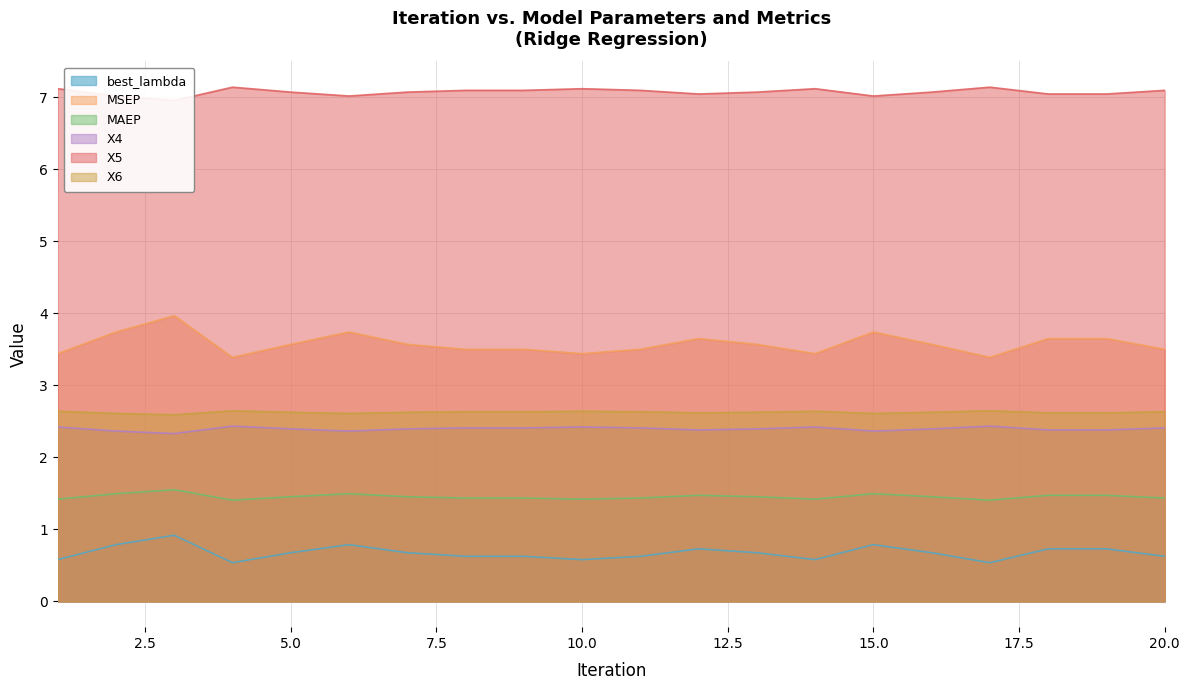

At which category does MAEP reach its first local valley?

4